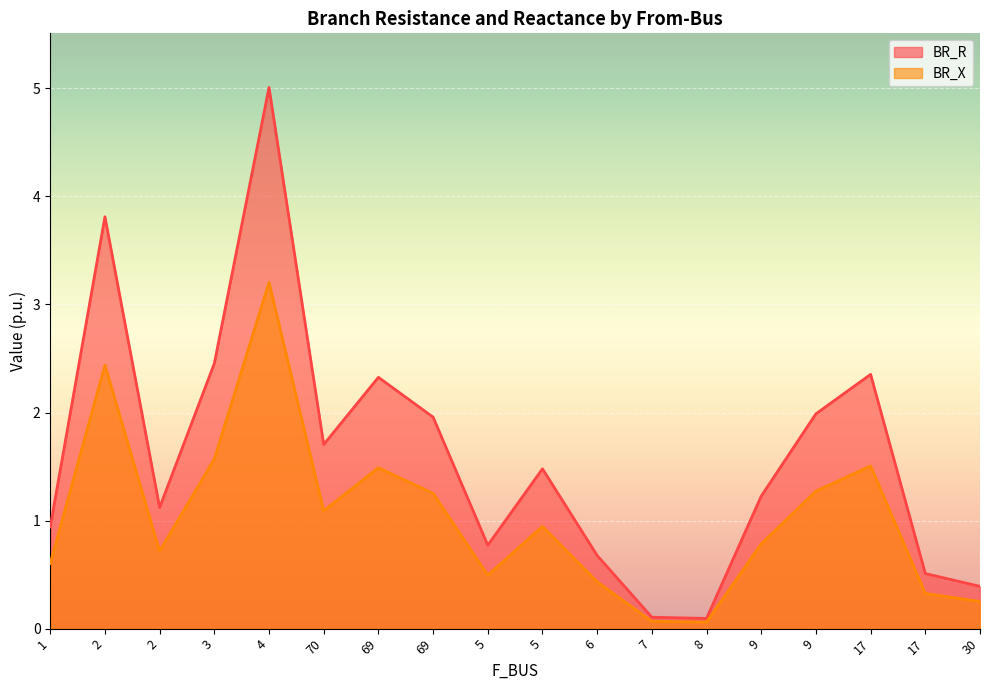

Which category has the lowest value across all series?

8